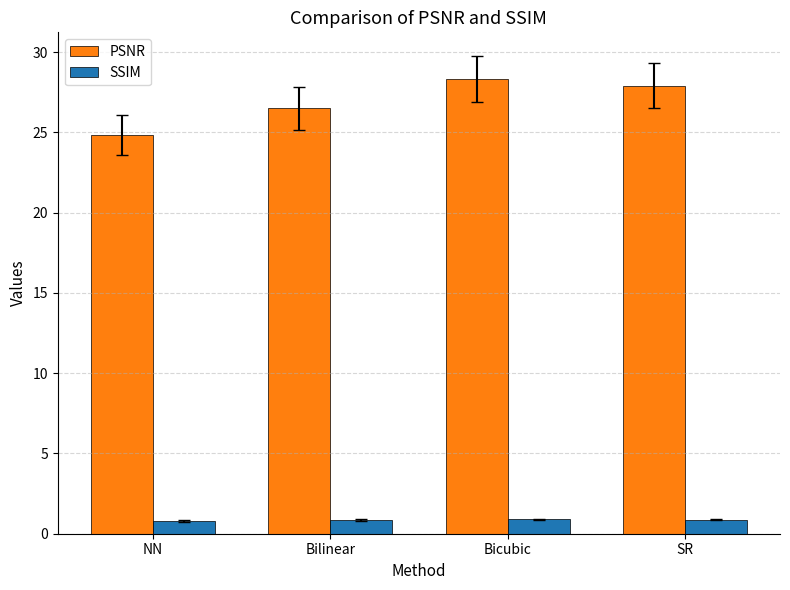

How many bars are there in each group?

2